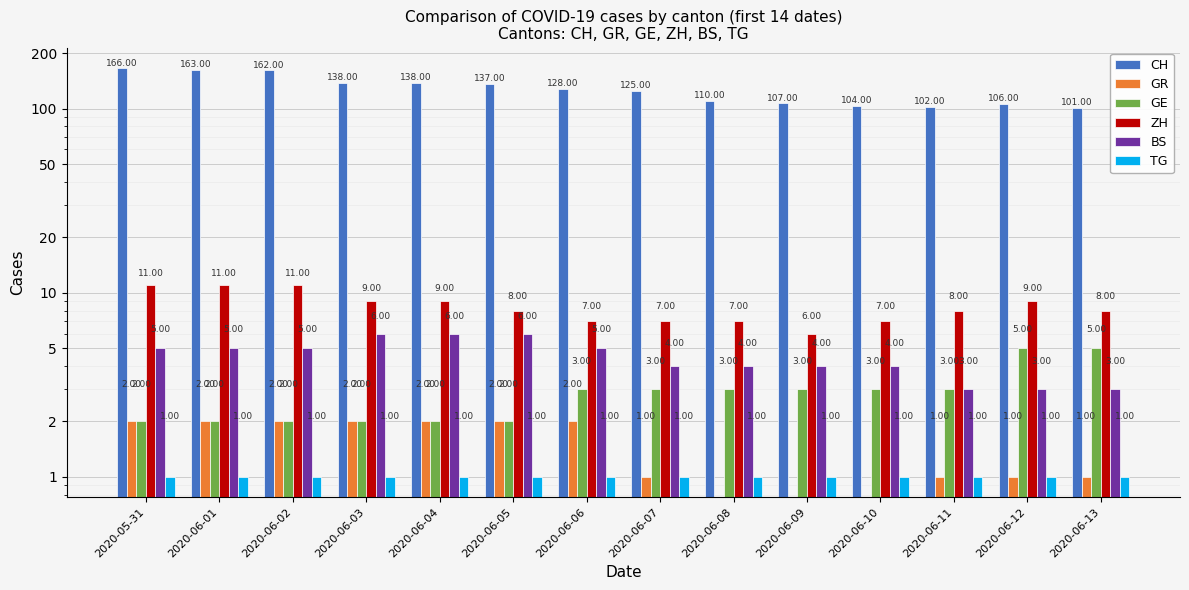

How many categories are shown in the chart?

14